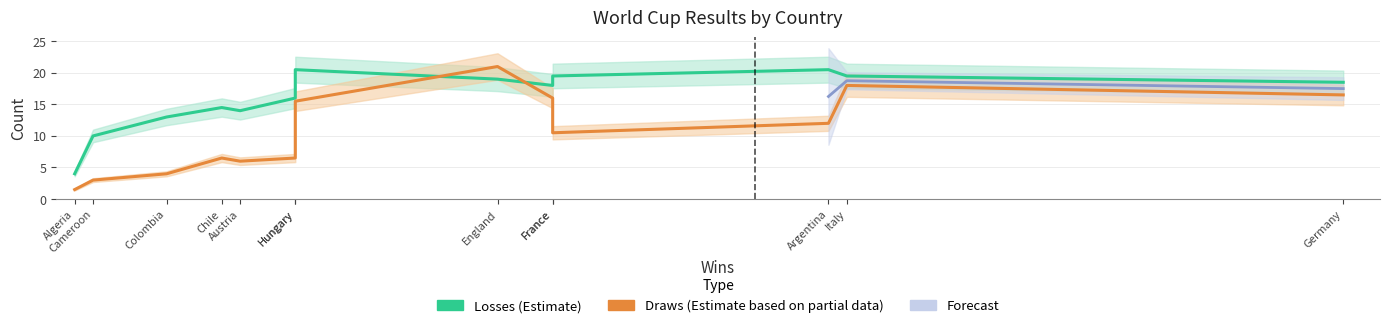

What is the sum of all Losses (Estimate) values?

207.0